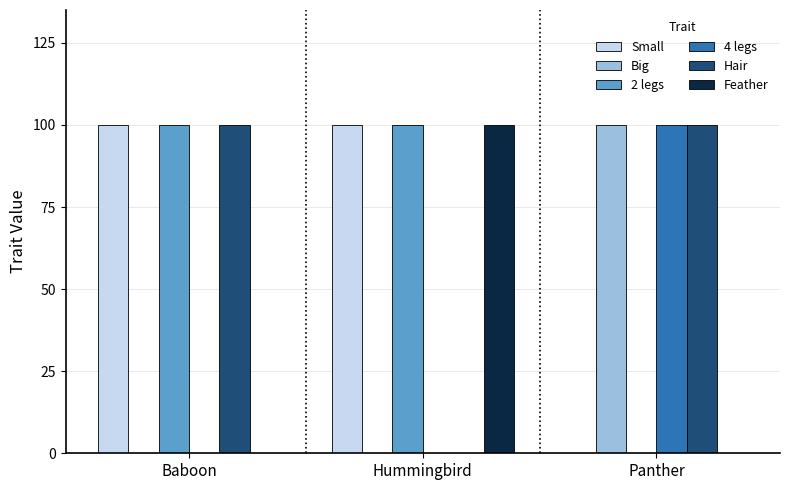

What are all the series names shown in the legend?

Small, Big, 2 legs, 4 legs, Hair, Feather